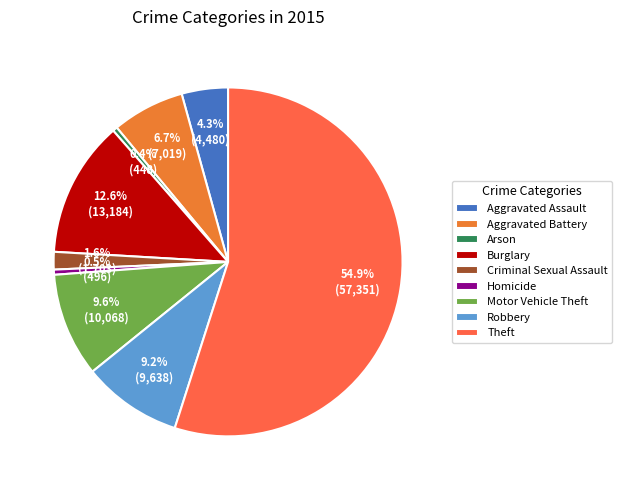

True or false: Aggravated Battery accounts for 7% of the total.

True